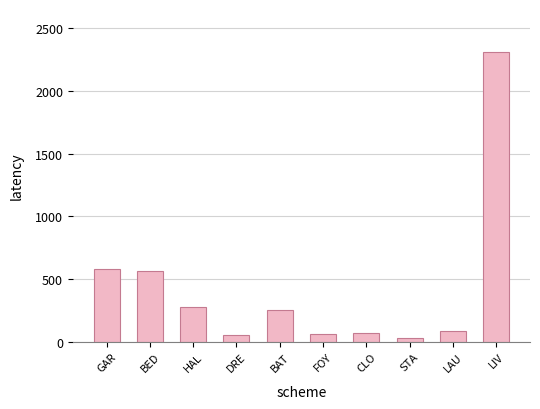

Read the value at LIV.

2307.0